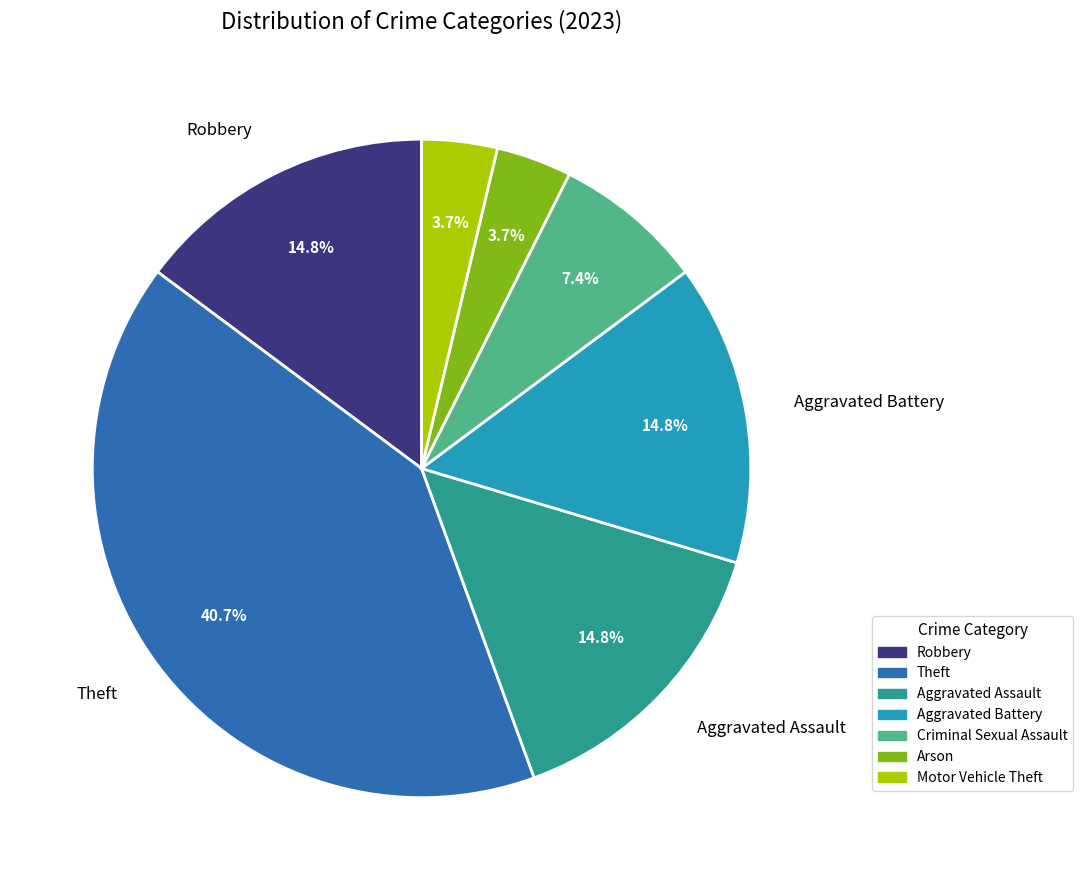

Count the number of slices in the pie.

7